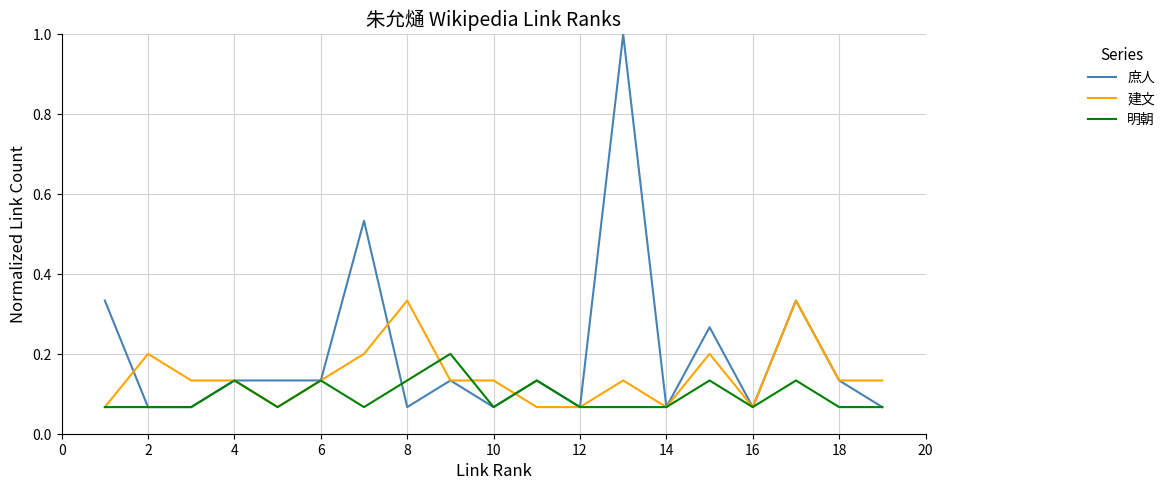

At how many categories does at least one series exceed 0?

19